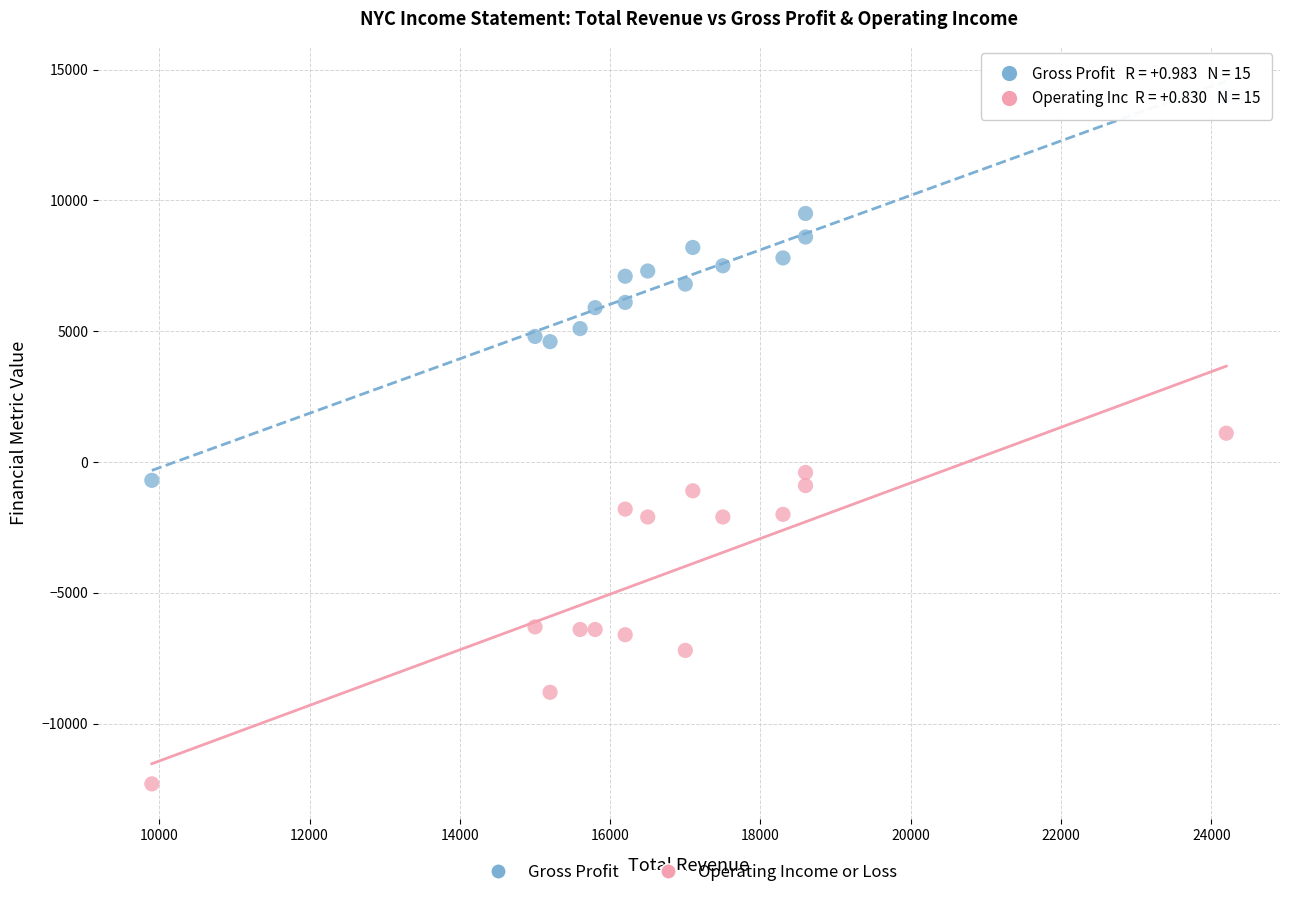

Across all data points, what is the range of X values (max minus min)?

14300